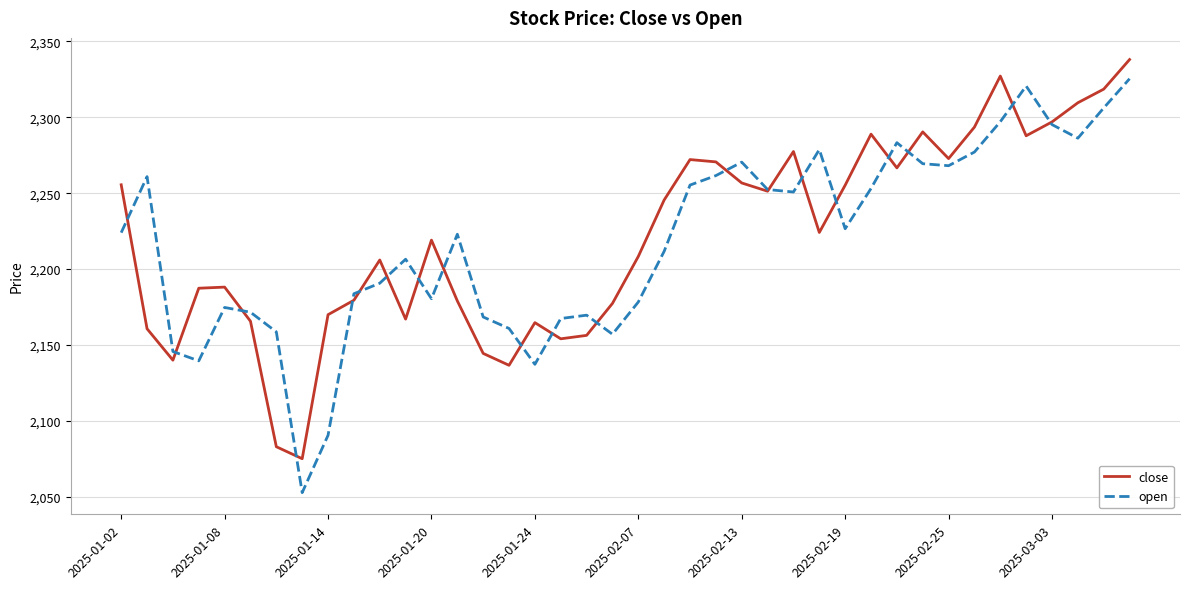

At how many categories does at least one series exceed 2092?

39